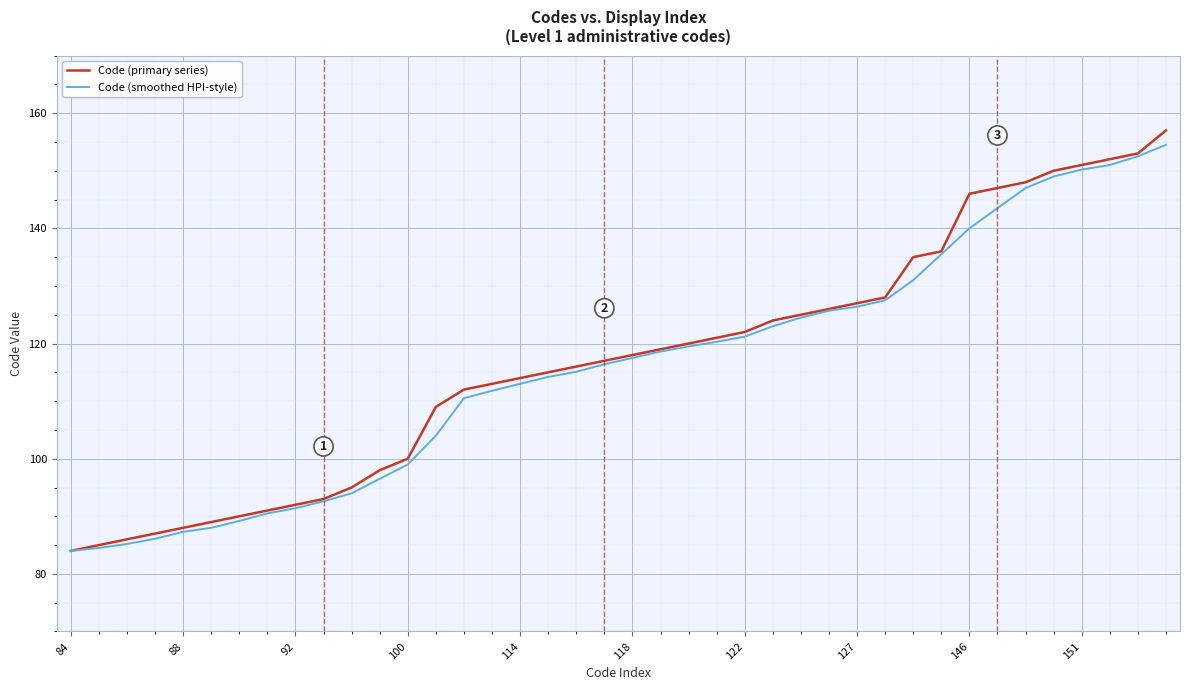

Which series has the widest spread of values?

Code (primary series)